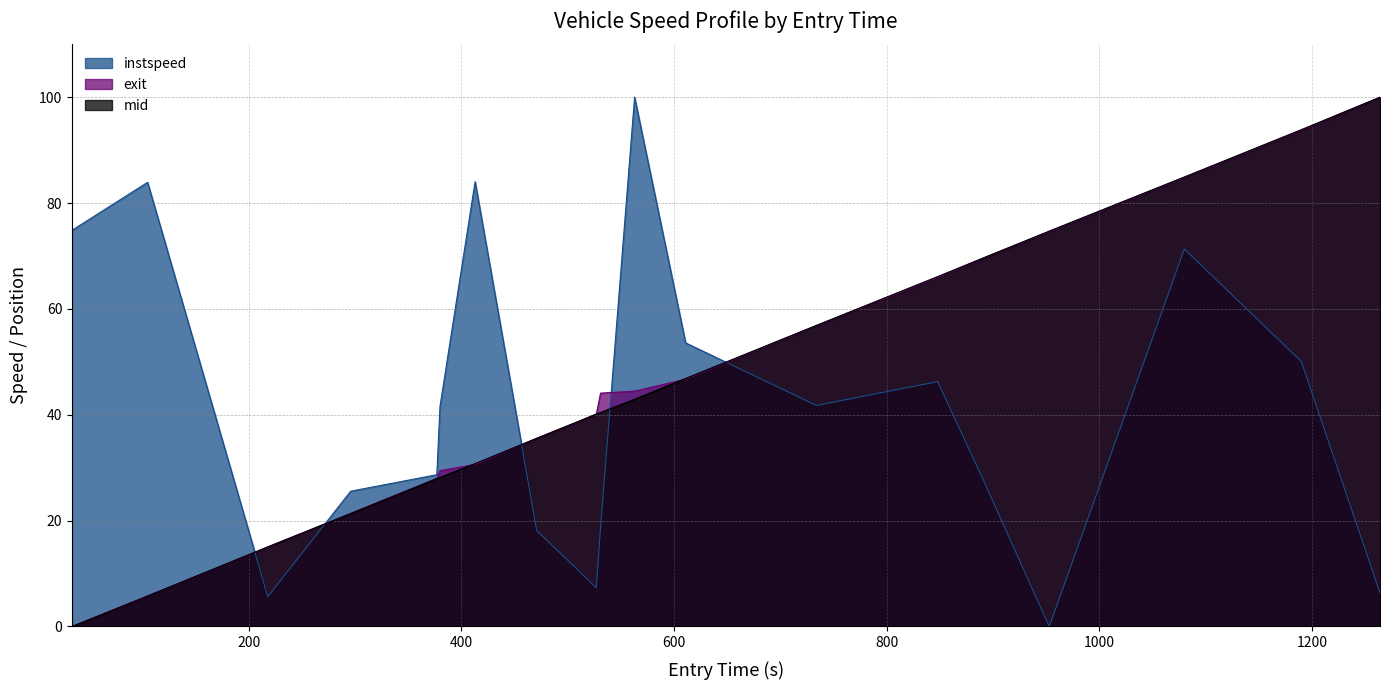

At which label does mid reach its peak?

1264